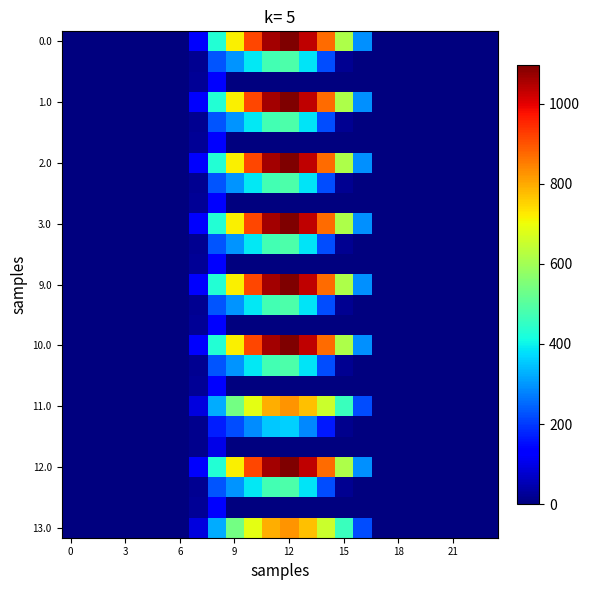

At which category is the sum across all series the highest?

12